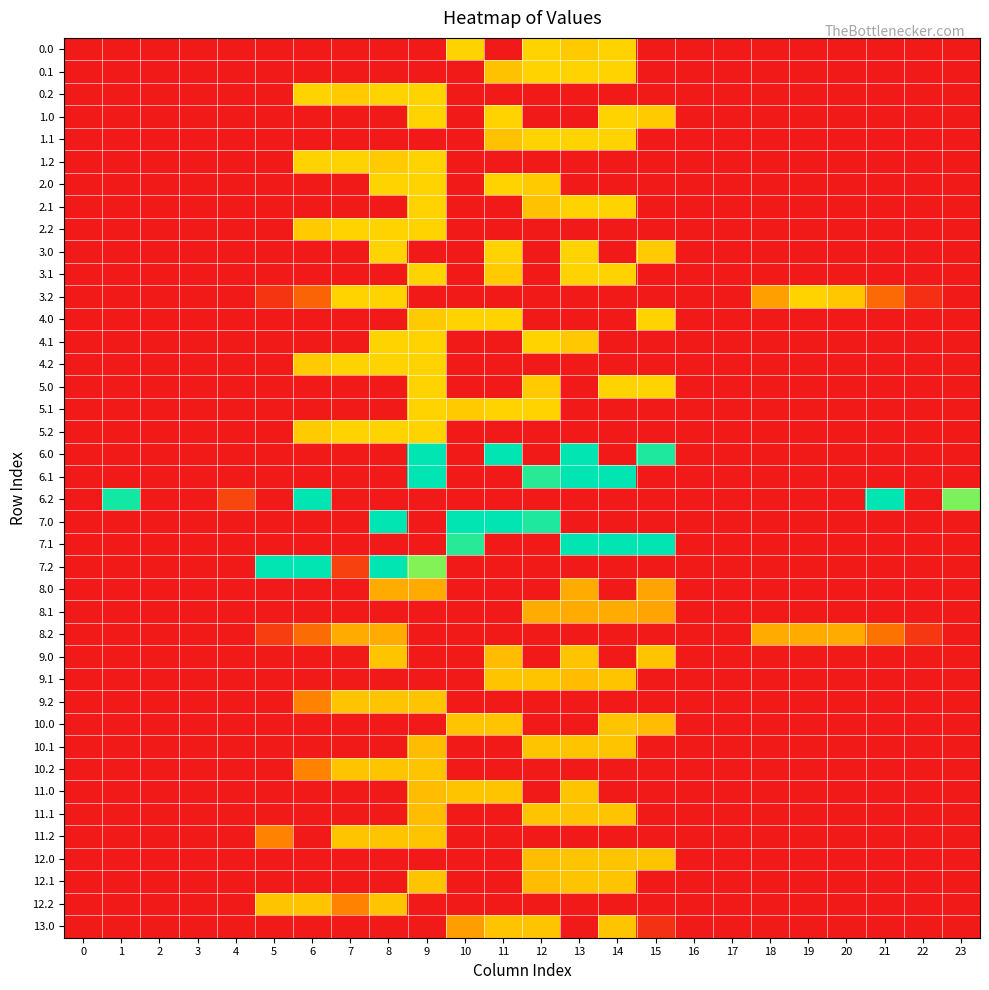

Reading left to right, list all the values displayed in this chart.

0.0: 0=0.0	1=0.0	2=0.0	3=0.0	4=0.0	5=0.0	6=0.0	7=0.0	8=0.0	9=0.0	10=59.0	11=0.0	12=59.0	13=56.6	14=59.0	15=0.0	16=0.0	17=0.0	18=0.0	19=0.0	20=0.0	21=0.0	22=0.0	23=0.0
0.1: 0=0.0	1=0.0	2=0.0	3=0.0	4=0.0	5=0.0	6=0.0	7=0.0	8=0.0	9=0.0	10=0.0	11=54.5	12=59.0	13=59.0	14=59.0	15=0.0	16=0.0	17=0.0	18=0.0	19=0.0	20=0.0	21=0.0	22=0.0	23=0.0
0.2: 0=0.0	1=0.0	2=0.0	3=0.0	4=0.0	5=0.0	6=59.0	7=56.6	8=59.0	9=59.0	10=0.0	11=0.0	12=0.0	13=0.0	14=0.0	15=0.0	16=0.0	17=0.0	18=0.0	19=0.0	20=0.0	21=0.0	22=0.0	23=0.0
1.0: 0=0.0	1=0.0	2=0.0	3=0.0	4=0.0	5=0.0	6=0.0	7=0.0	8=0.0	9=59.0	10=0.0	11=59.0	12=0.0	13=0.0	14=59.0	15=56.6	16=0.0	17=0.0	18=0.0	19=0.0	20=0.0	21=0.0	22=0.0	23=0.0
1.1: 0=0.0	1=0.0	2=0.0	3=0.0	4=0.0	5=0.0	6=0.0	7=0.0	8=0.0	9=0.0	10=0.0	11=54.5	12=59.0	13=59.0	14=59.0	15=0.0	16=0.0	17=0.0	18=0.0	19=0.0	20=0.0	21=0.0	22=0.0	23=0.0
1.2: 0=0.0	1=0.0	2=0.0	3=0.0	4=0.0	5=0.0	6=59.0	7=59.0	8=56.6	9=59.0	10=0.0	11=0.0	12=0.0	13=0.0	14=0.0	15=0.0	16=0.0	17=0.0	18=0.0	19=0.0	20=0.0	21=0.0	22=0.0	23=0.0
2.0: 0=0.0	1=0.0	2=0.0	3=0.0	4=0.0	5=0.0	6=0.0	7=0.0	8=59.0	9=59.0	10=0.0	11=59.0	12=56.6	13=0.0	14=0.0	15=0.0	16=0.0	17=0.0	18=0.0	19=0.0	20=0.0	21=0.0	22=0.0	23=0.0
2.1: 0=0.0	1=0.0	2=0.0	3=0.0	4=0.0	5=0.0	6=0.0	7=0.0	8=0.0	9=59.0	10=0.0	11=0.0	12=54.5	13=59.0	14=59.0	15=0.0	16=0.0	17=0.0	18=0.0	19=0.0	20=0.0	21=0.0	22=0.0	23=0.0
2.2: 0=0.0	1=0.0	2=0.0	3=0.0	4=0.0	5=0.0	6=56.6	7=59.0	8=59.0	9=59.0	10=0.0	11=0.0	12=0.0	13=0.0	14=0.0	15=0.0	16=0.0	17=0.0	18=0.0	19=0.0	20=0.0	21=0.0	22=0.0	23=0.0
3.0: 0=0.0	1=0.0	2=0.0	3=0.0	4=0.0	5=0.0	6=0.0	7=0.0	8=59.0	9=0.0	10=0.0	11=59.0	12=0.0	13=59.0	14=0.0	15=56.6	16=0.0	17=0.0	18=0.0	19=0.0	20=0.0	21=0.0	22=0.0	23=0.0
3.1: 0=0.0	1=0.0	2=0.0	3=0.0	4=0.0	5=0.0	6=0.0	7=0.0	8=0.0	9=59.0	10=0.0	11=56.6	12=0.0	13=59.0	14=59.0	15=0.0	16=0.0	17=0.0	18=0.0	19=0.0	20=0.0	21=0.0	22=0.0	23=0.0
3.2: 0=0.0	1=0.0	2=0.0	3=0.0	4=0.0	5=10.0	6=26.2	7=59.0	8=59.0	9=0.0	10=0.0	11=0.0	12=0.0	13=0.0	14=0.0	15=0.0	16=0.0	17=0.0	18=45.0	19=59.0	20=55.8	21=28.6	22=7.6	23=0.0
4.0: 0=0.0	1=0.0	2=0.0	3=0.0	4=0.0	5=0.0	6=0.0	7=0.0	8=0.0	9=56.6	10=59.0	11=59.0	12=0.0	13=0.0	14=0.0	15=59.0	16=0.0	17=0.0	18=0.0	19=0.0	20=0.0	21=0.0	22=0.0	23=0.0
4.1: 0=0.0	1=0.0	2=0.0	3=0.0	4=0.0	5=0.0	6=0.0	7=0.0	8=59.0	9=59.0	10=0.0	11=0.0	12=59.0	13=56.2	14=0.4	15=0.0	16=0.0	17=0.0	18=0.0	19=0.0	20=0.0	21=0.0	22=0.0	23=0.0
4.2: 0=0.0	1=0.0	2=0.0	3=0.0	4=0.0	5=0.0	6=56.6	7=59.0	8=59.0	9=59.0	10=0.0	11=0.0	12=0.0	13=0.0	14=0.0	15=0.0	16=0.0	17=0.0	18=0.0	19=0.0	20=0.0	21=0.0	22=0.0	23=0.0
5.0: 0=0.0	1=0.0	2=0.0	3=0.0	4=0.0	5=0.0	6=0.0	7=0.0	8=0.0	9=59.0	10=0.0	11=0.0	12=56.6	13=0.0	14=59.0	15=59.0	16=0.0	17=0.0	18=0.0	19=0.0	20=0.0	21=0.0	22=0.0	23=0.0
5.1: 0=0.0	1=0.0	2=0.0	3=0.0	4=0.0	5=0.0	6=0.0	7=0.0	8=0.0	9=59.0	10=56.6	11=59.0	12=59.0	13=0.0	14=0.0	15=0.0	16=0.0	17=0.0	18=0.0	19=0.0	20=0.0	21=0.0	22=0.0	23=0.0
5.2: 0=0.0	1=0.0	2=0.0	3=0.0	4=0.0	5=0.0	6=56.6	7=59.0	8=59.0	9=59.0	10=0.0	11=0.0	12=0.0	13=0.0	14=0.0	15=0.0	16=0.0	17=0.0	18=0.0	19=0.0	20=0.0	21=0.0	22=0.0	23=0.0
6.0: 0=0.0	1=0.0	2=0.0	3=0.0	4=0.0	5=0.0	6=0.0	7=0.0	8=0.0	9=107.0	10=0.0	11=107.0	12=0.0	13=107.0	14=0.0	15=102.7	16=0.0	17=0.0	18=0.0	19=0.0	20=0.0	21=0.0	22=0.0	23=0.0
6.1: 0=0.0	1=0.0	2=0.0	3=0.0	4=0.0	5=0.0	6=0.0	7=0.0	8=0.0	9=107.0	10=0.0	11=0.0	12=101.2	13=107.0	14=107.0	15=0.0	16=0.0	17=0.0	18=0.0	19=0.0	20=0.0	21=0.0	22=0.0	23=0.0
6.2: 0=0.0	1=104.3	2=0.0	3=0.0	4=15.9	5=0.0	6=107.0	7=0.0	8=0.0	9=0.0	10=0.0	11=0.0	12=0.0	13=0.0	14=0.0	15=0.0	16=0.0	17=0.0	18=0.0	19=0.0	20=0.0	21=107.0	22=0.0	23=89.5
7.0: 0=0.0	1=0.0	2=0.0	3=0.0	4=0.0	5=0.0	6=0.0	7=0.0	8=107.0	9=0.0	10=107.0	11=107.0	12=102.7	13=0.0	14=0.0	15=0.0	16=0.0	17=0.0	18=0.0	19=0.0	20=0.0	21=0.0	22=0.0	23=0.0
7.1: 0=0.0	1=0.0	2=0.0	3=0.0	4=0.0	5=0.0	6=0.0	7=0.0	8=0.0	9=0.0	10=101.2	11=0.0	12=0.0	13=107.0	14=107.0	15=107.0	16=0.0	17=0.0	18=0.0	19=0.0	20=0.0	21=0.0	22=0.0	23=0.0
7.2: 0=0.0	1=0.0	2=0.0	3=0.0	4=0.0	5=107.0	6=107.0	7=14.2	8=107.0	9=88.5	10=0.0	11=0.0	12=0.0	13=0.0	14=0.0	15=0.0	16=0.0	17=0.0	18=0.0	19=0.0	20=0.0	21=0.0	22=0.0	23=0.0
8.0: 0=0.0	1=0.0	2=0.0	3=0.0	4=0.0	5=0.0	6=0.0	7=0.0	8=48.0	9=48.0	10=0.0	11=0.0	12=0.0	13=48.0	14=0.0	15=46.1	16=0.0	17=0.0	18=0.0	19=0.0	20=0.0	21=0.0	22=0.0	23=0.0
8.1: 0=0.0	1=0.0	2=0.0	3=0.0	4=0.0	5=0.0	6=0.0	7=0.0	8=0.0	9=0.0	10=0.0	11=0.0	12=48.0	13=48.0	14=48.0	15=46.1	16=0.0	17=0.0	18=0.0	19=0.0	20=0.0	21=0.0	22=0.0	23=0.0
8.2: 0=0.0	1=0.0	2=0.0	3=0.0	4=0.0	5=13.0	6=29.2	7=48.0	8=48.0	9=0.0	10=0.0	11=0.0	12=0.0	13=0.0	14=0.0	15=0.0	16=0.0	17=0.0	18=48.0	19=48.0	20=48.0	21=31.6	22=10.6	23=0.0
9.0: 0=0.0	1=0.0	2=0.0	3=0.0	4=0.0	5=0.0	6=0.0	7=0.0	8=55.0	9=0.0	10=0.0	11=52.8	12=0.0	13=55.0	14=0.0	15=55.0	16=0.0	17=0.0	18=0.0	19=0.0	20=0.0	21=0.0	22=0.0	23=0.0
9.1: 0=0.0	1=0.0	2=0.0	3=0.0	4=0.0	5=0.0	6=0.0	7=0.0	8=0.0	9=0.0	10=0.0	11=55.0	12=55.0	13=52.8	14=55.0	15=0.0	16=0.0	17=0.0	18=0.0	19=0.0	20=0.0	21=0.0	22=0.0	23=0.0
9.2: 0=0.0	1=0.0	2=0.0	3=0.0	4=0.0	5=0.0	6=36.6	7=55.0	8=55.0	9=55.0	10=0.0	11=0.0	12=0.0	13=0.0	14=0.0	15=0.0	16=0.0	17=0.0	18=0.0	19=0.0	20=0.0	21=0.0	22=0.0	23=0.0
10.0: 0=0.0	1=0.0	2=0.0	3=0.0	4=0.0	5=0.0	6=0.0	7=0.0	8=0.0	9=0.0	10=55.0	11=55.0	12=0.0	13=0.0	14=55.0	15=52.8	16=0.0	17=0.0	18=0.0	19=0.0	20=0.0	21=0.0	22=0.0	23=0.0
10.1: 0=0.0	1=0.0	2=0.0	3=0.0	4=0.0	5=0.0	6=0.0	7=0.0	8=0.0	9=52.8	10=0.0	11=0.0	12=55.0	13=55.0	14=55.0	15=0.0	16=0.0	17=0.0	18=0.0	19=0.0	20=0.0	21=0.0	22=0.0	23=0.0
10.2: 0=0.0	1=0.0	2=0.0	3=0.0	4=0.0	5=0.0	6=36.6	7=55.0	8=55.0	9=55.0	10=0.0	11=0.0	12=0.0	13=0.0	14=0.0	15=0.0	16=0.0	17=0.0	18=0.0	19=0.0	20=0.0	21=0.0	22=0.0	23=0.0
11.0: 0=0.0	1=0.0	2=0.0	3=0.0	4=0.0	5=0.0	6=0.0	7=0.0	8=0.0	9=52.8	10=55.0	11=55.0	12=0.0	13=55.0	14=0.0	15=0.0	16=0.0	17=0.0	18=0.0	19=0.0	20=0.0	21=0.0	22=0.0	23=0.0
11.1: 0=0.0	1=0.0	2=0.0	3=0.0	4=0.0	5=0.0	6=0.0	7=0.0	8=0.0	9=52.8	10=0.0	11=0.0	12=55.0	13=55.0	14=55.0	15=0.0	16=0.0	17=0.0	18=0.0	19=0.0	20=0.0	21=0.0	22=0.0	23=0.0
11.2: 0=0.0	1=0.0	2=0.0	3=0.0	4=0.0	5=36.6	6=0.0	7=55.0	8=55.0	9=55.0	10=0.0	11=0.0	12=0.0	13=0.0	14=0.0	15=0.0	16=0.0	17=0.0	18=0.0	19=0.0	20=0.0	21=0.0	22=0.0	23=0.0
12.0: 0=0.0	1=0.0	2=0.0	3=0.0	4=0.0	5=0.0	6=0.0	7=0.0	8=0.0	9=0.0	10=0.0	11=0.0	12=52.8	13=55.0	14=55.0	15=55.0	16=0.0	17=0.0	18=0.0	19=0.0	20=0.0	21=0.0	22=0.0	23=0.0
12.1: 0=0.0	1=0.0	2=0.0	3=0.0	4=0.0	5=0.0	6=0.0	7=0.0	8=0.0	9=55.0	10=0.0	11=0.0	12=52.8	13=55.0	14=55.0	15=0.0	16=0.0	17=0.0	18=0.0	19=0.0	20=0.0	21=0.0	22=0.0	23=0.0
12.2: 0=0.0	1=0.0	2=0.0	3=0.0	4=0.0	5=55.0	6=55.0	7=36.6	8=55.0	9=0.0	10=0.0	11=0.0	12=0.0	13=0.0	14=0.0	15=0.0	16=0.0	17=0.0	18=0.0	19=0.0	20=0.0	21=0.0	22=0.0	23=0.0
13.0: 0=0.0	1=0.0	2=0.0	3=0.0	4=0.0	5=0.0	6=0.0	7=0.0	8=0.0	9=0.0	10=44.3	11=55.0	12=55.0	13=0.0	14=55.0	15=8.4	16=0.0	17=0.0	18=0.0	19=0.0	20=0.0	21=0.0	22=0.0	23=0.0